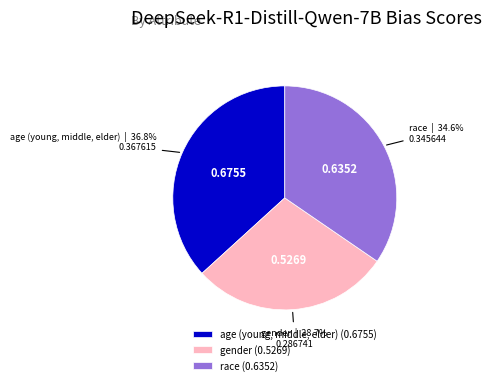

What is the smallest slice in the pie chart?

gender